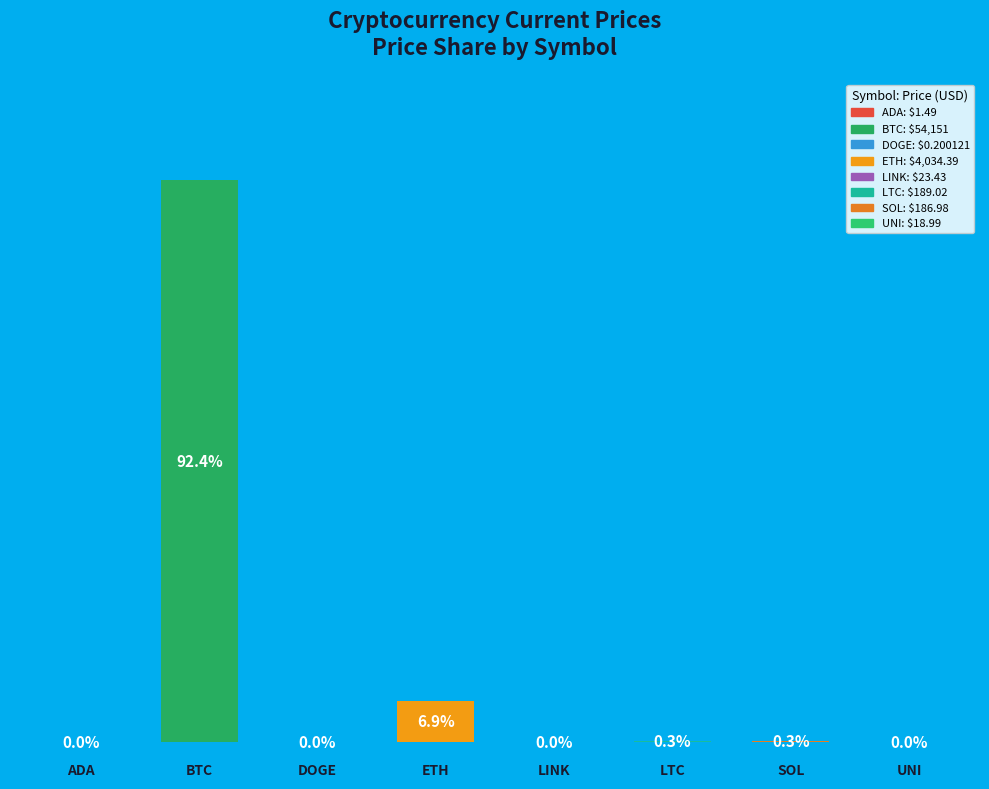

Are the bars horizontal?

No